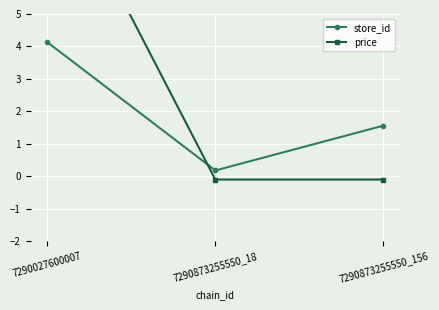

What is the difference between the price values at 7290027600007 and 7290873255550_18?

10.0